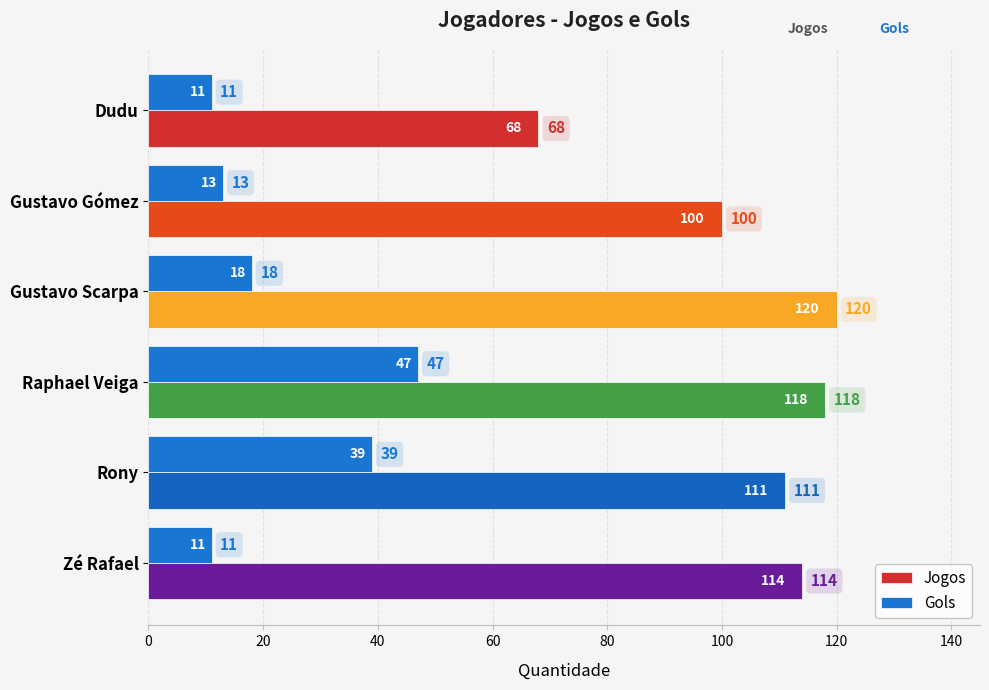

At which label does Jogos reach its minimum?

Dudu